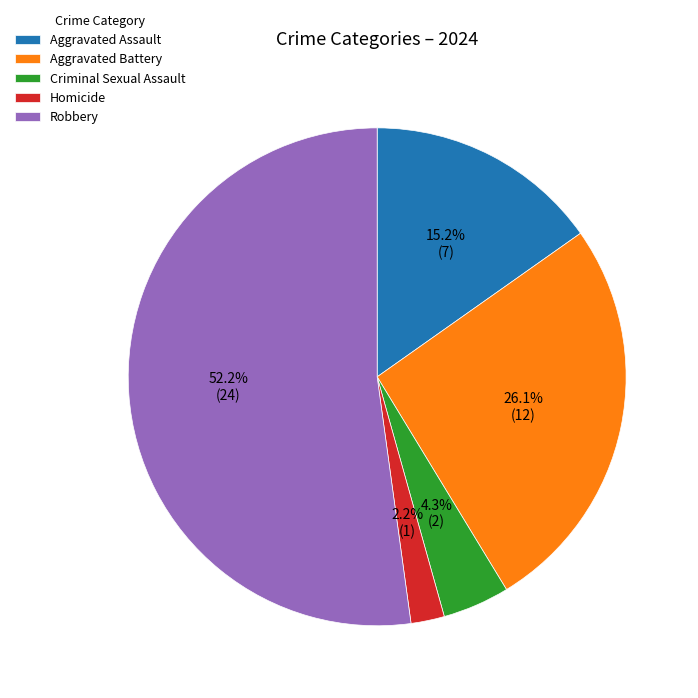

The Homicide slice represents 2% of the pie. True or false?

True